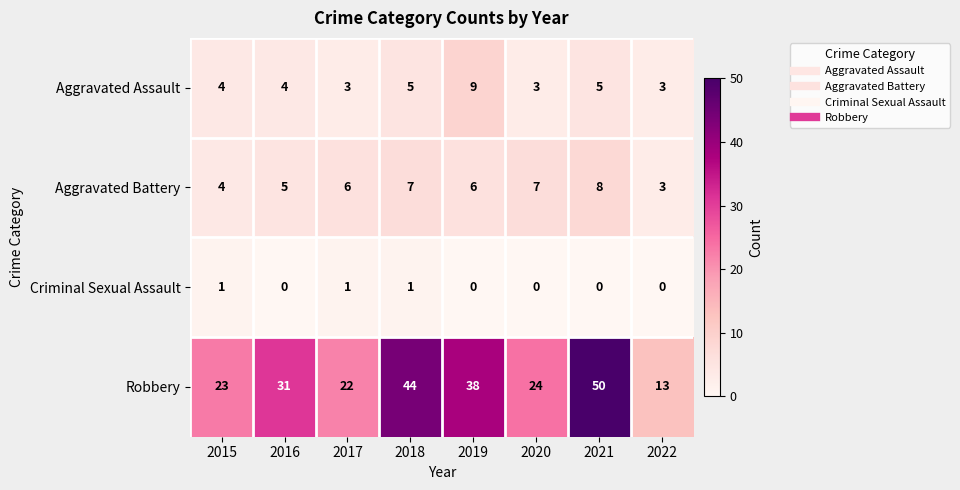

True or false: Criminal Sexual Assault has a value of 1 at 2015.

True